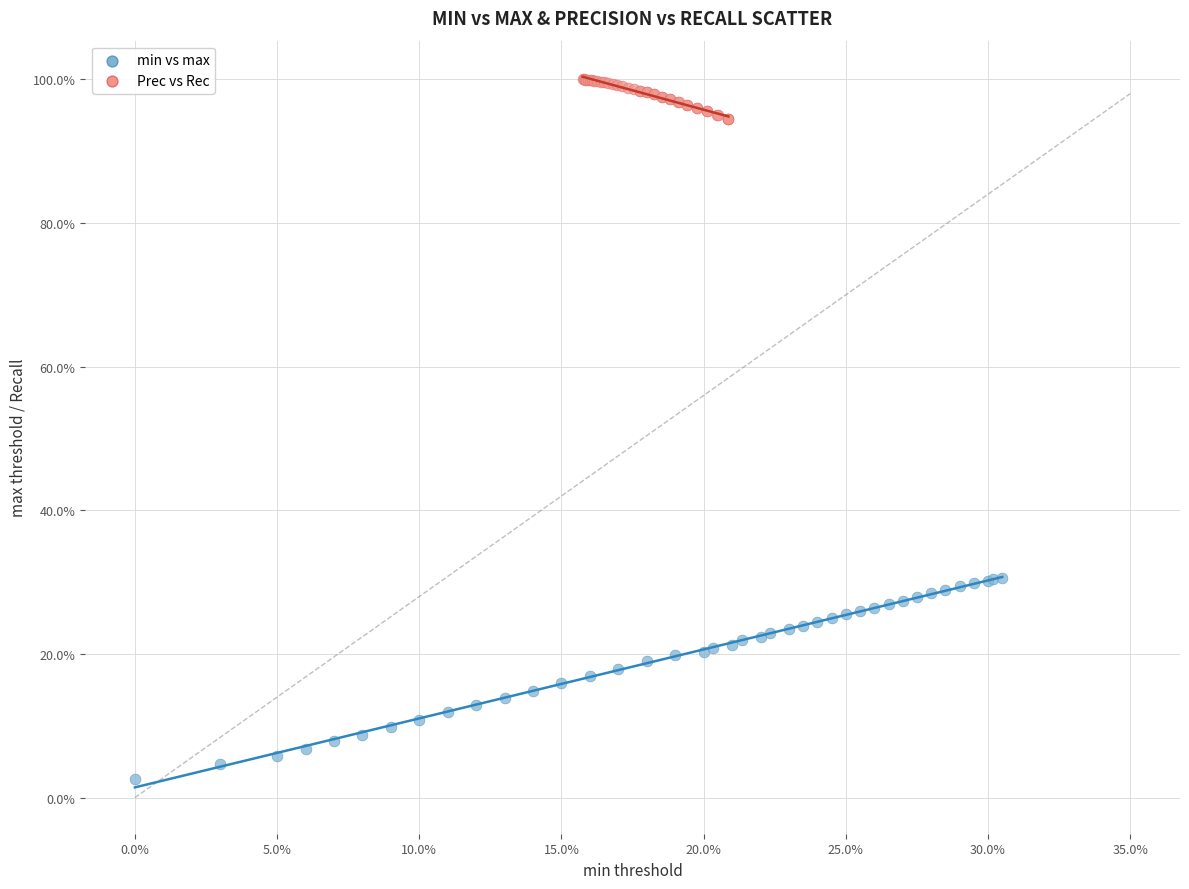

Which series contains the highest Y value?

Prec vs Rec